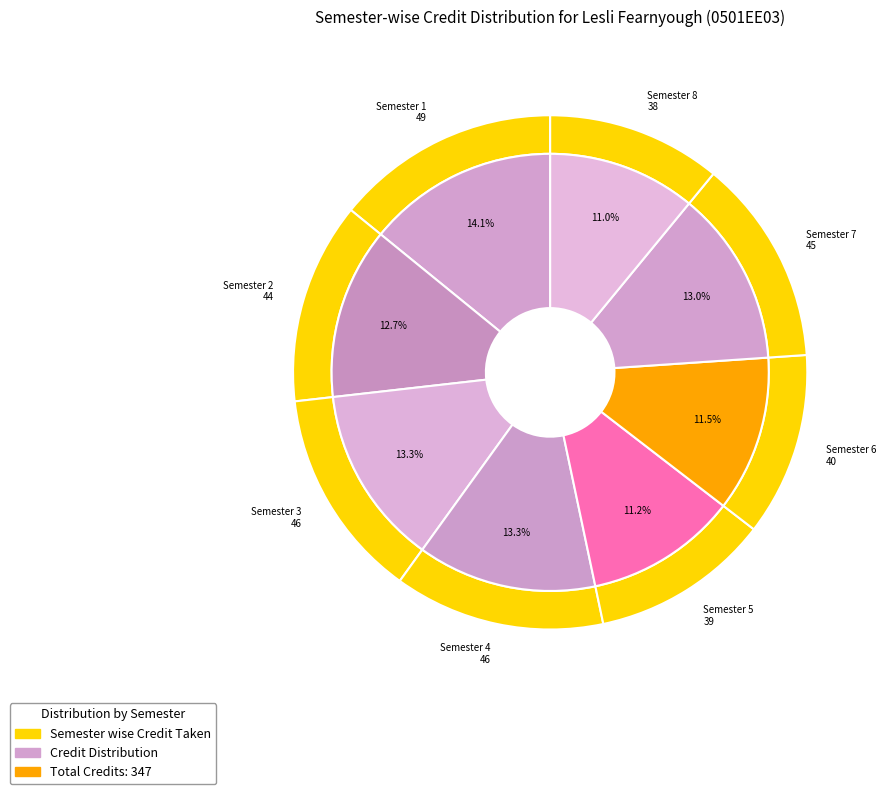

What is the smallest slice in the pie chart?

Semester 8